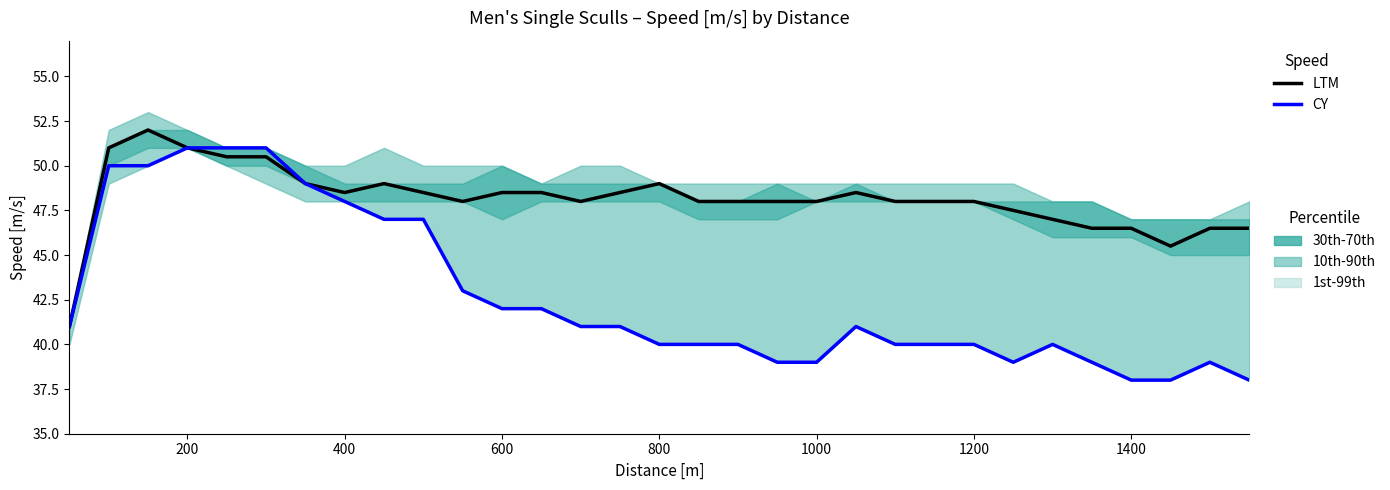

True or false: CY and LTM intersect in this chart.

False